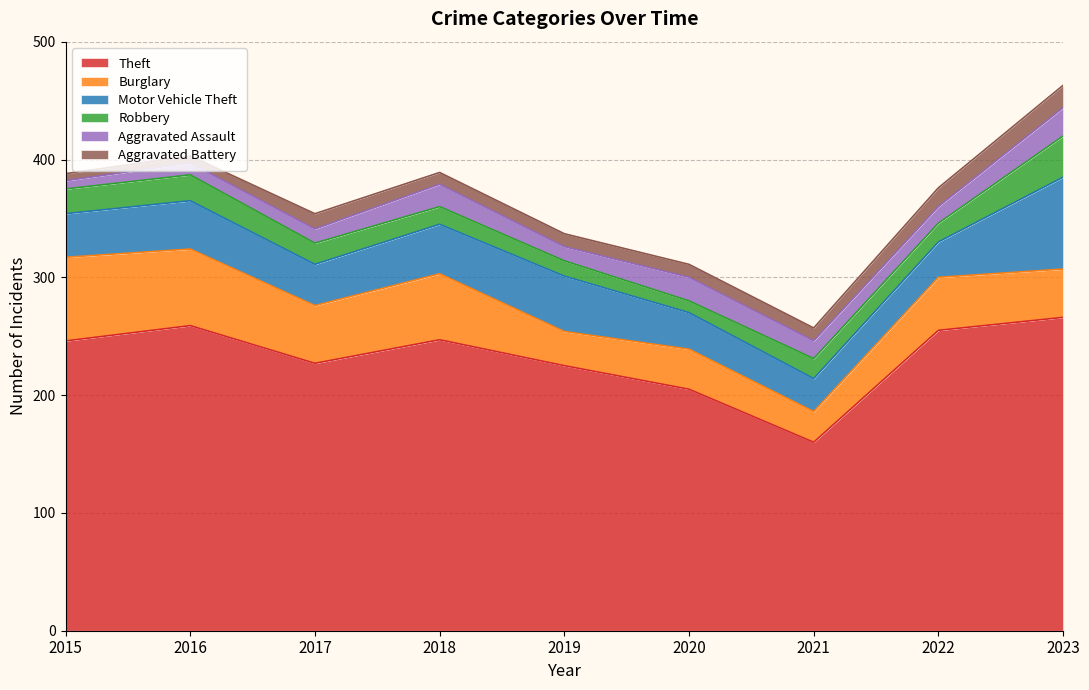

True or false: Aggravated Battery and Burglary intersect in this chart.

False